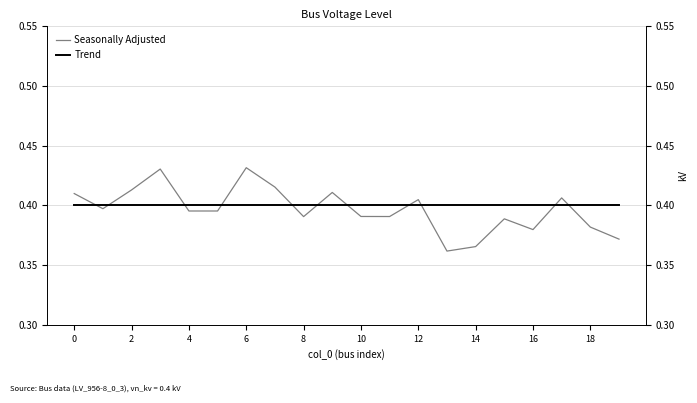

True or false: Trend has more than 2 points higher than both neighbors.

False